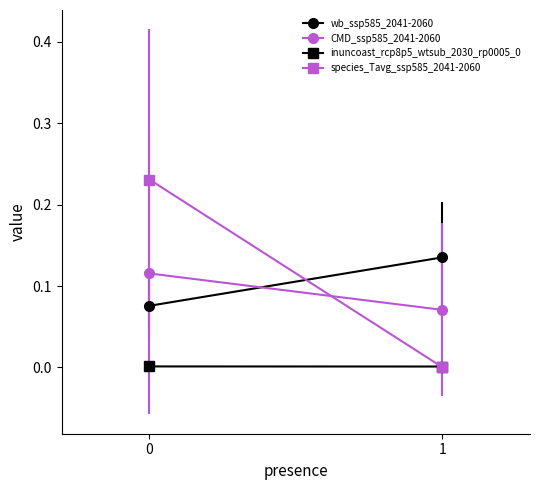

The species_Tavg_ssp585_2041-2060 series shows 0.2 at 0. True or false?

True